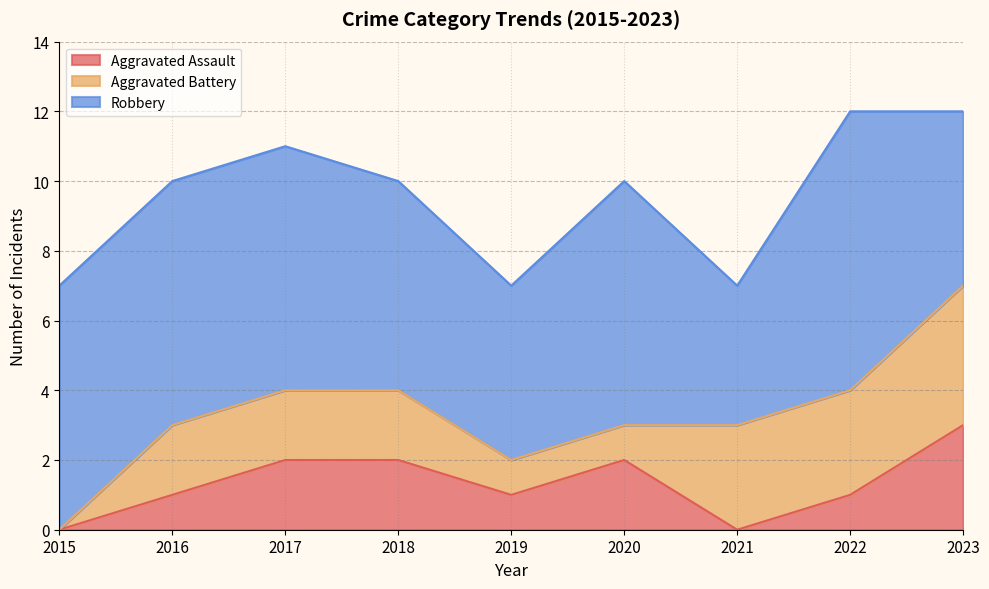

Count the number of data series in this chart.

3